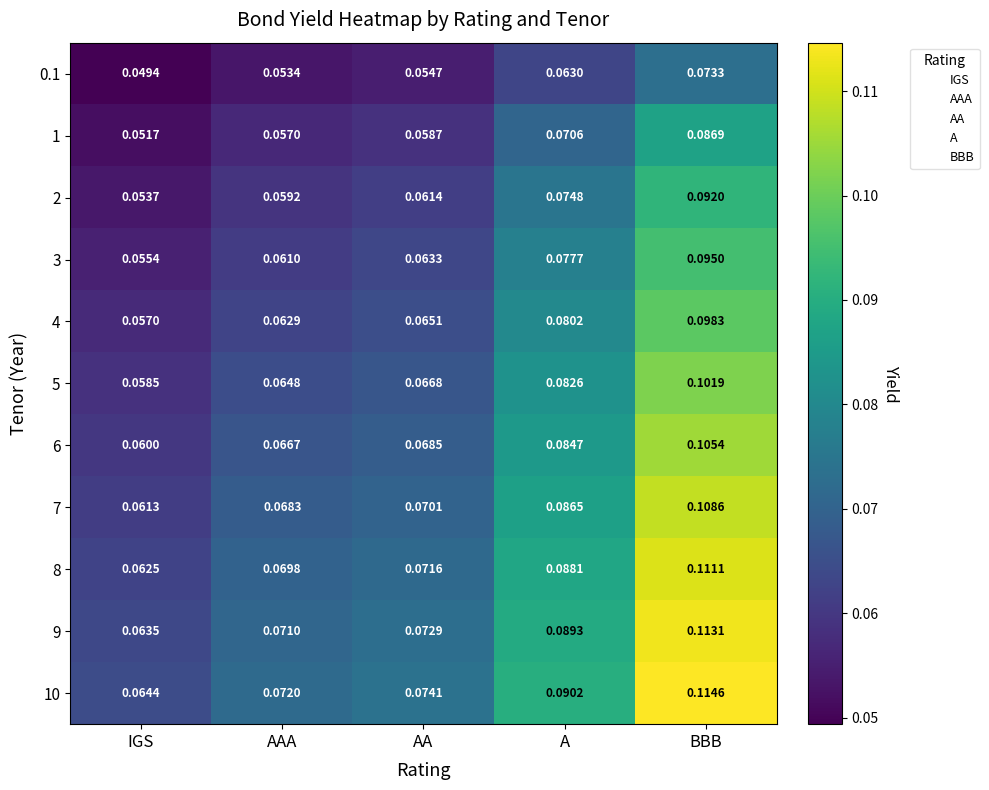

At which category does the chart reach its minimum across all series?

IGS